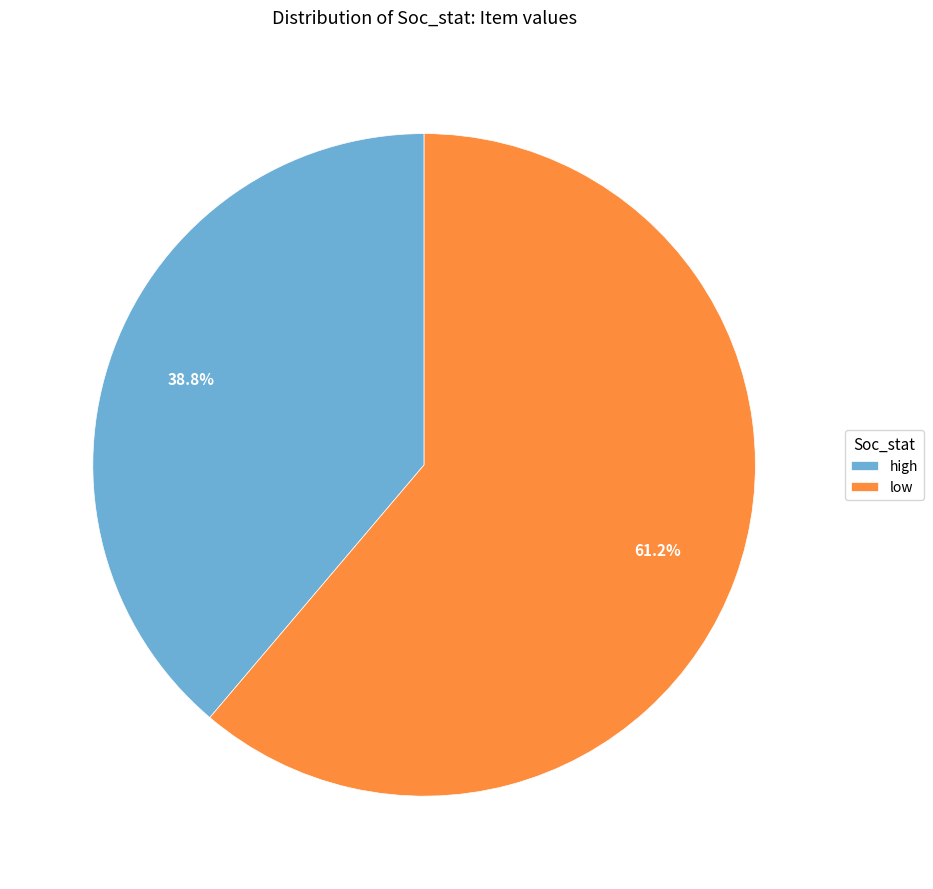

Between high and low, which is larger?

low